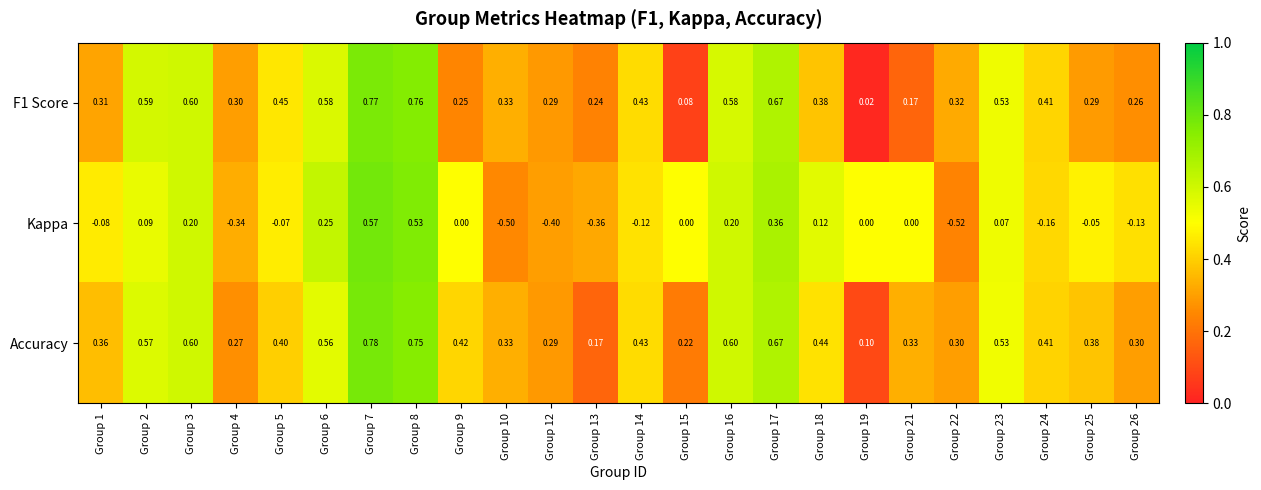

Between Group 2 and Group 3, which series saw the biggest shift?

Kappa